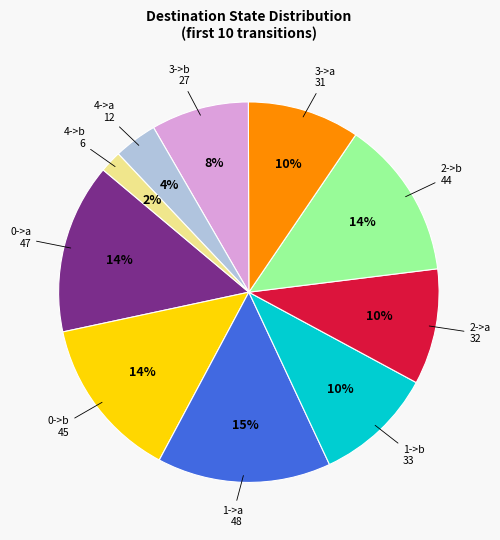

Do 2->b and 4->b together represent more than half of the pie?

No